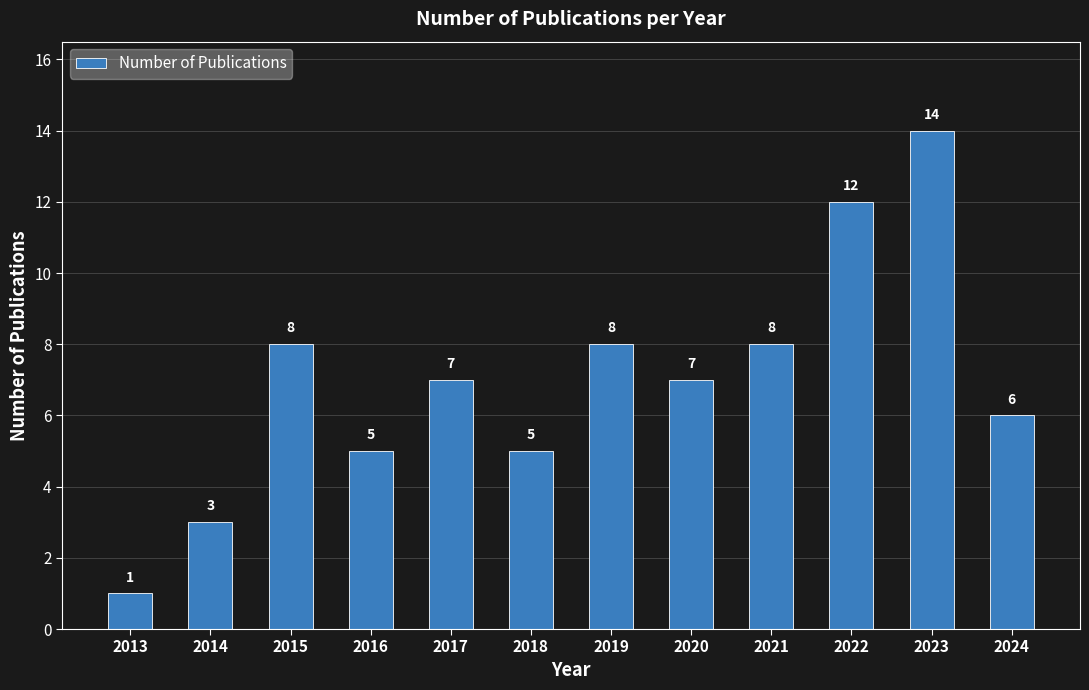

What is the difference between the maximum and minimum values?

13